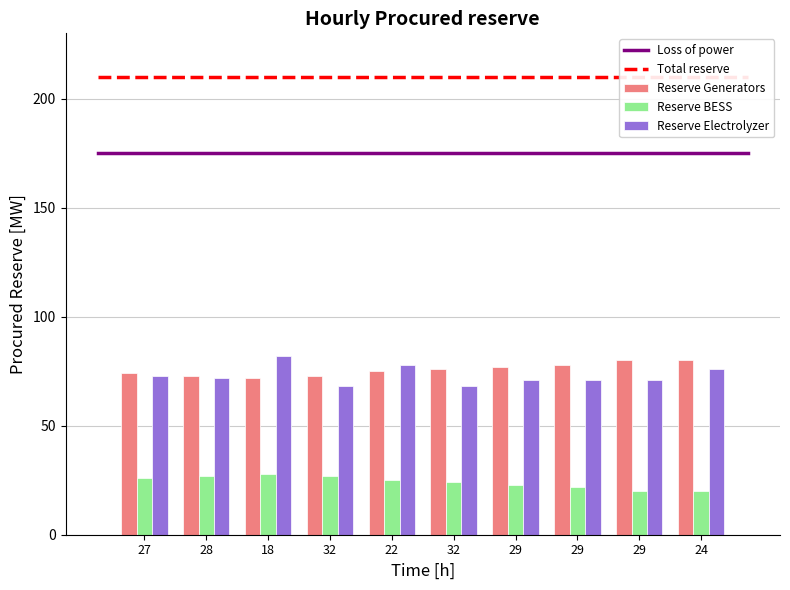

How many distinct data groups are displayed?

3